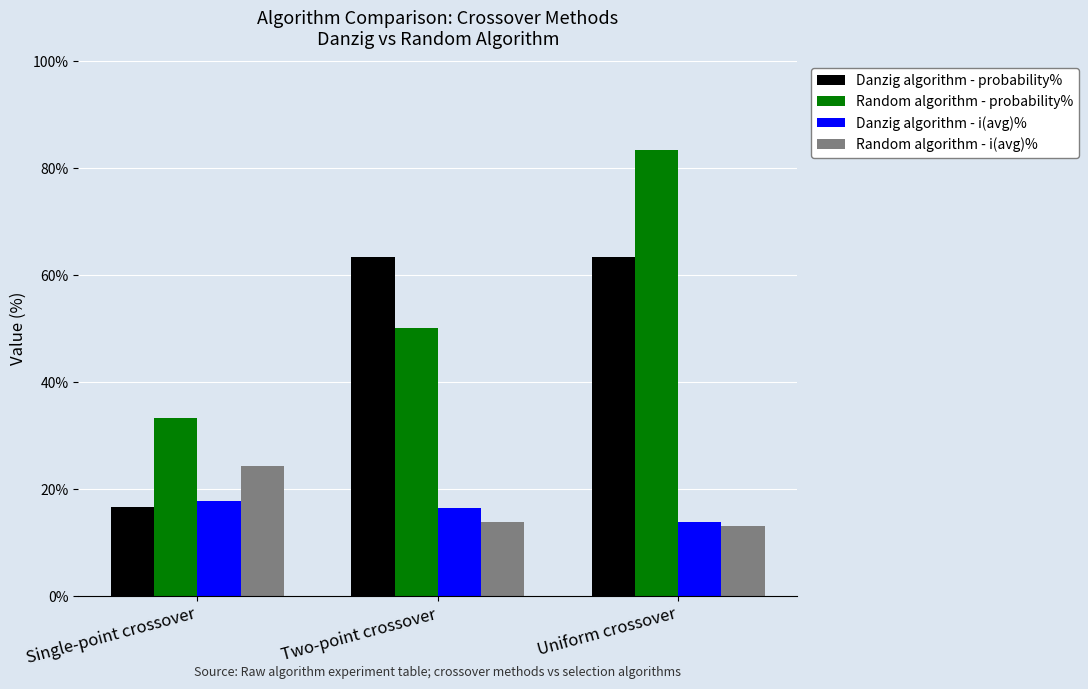

What is the minimum value shown in the chart?

13.1